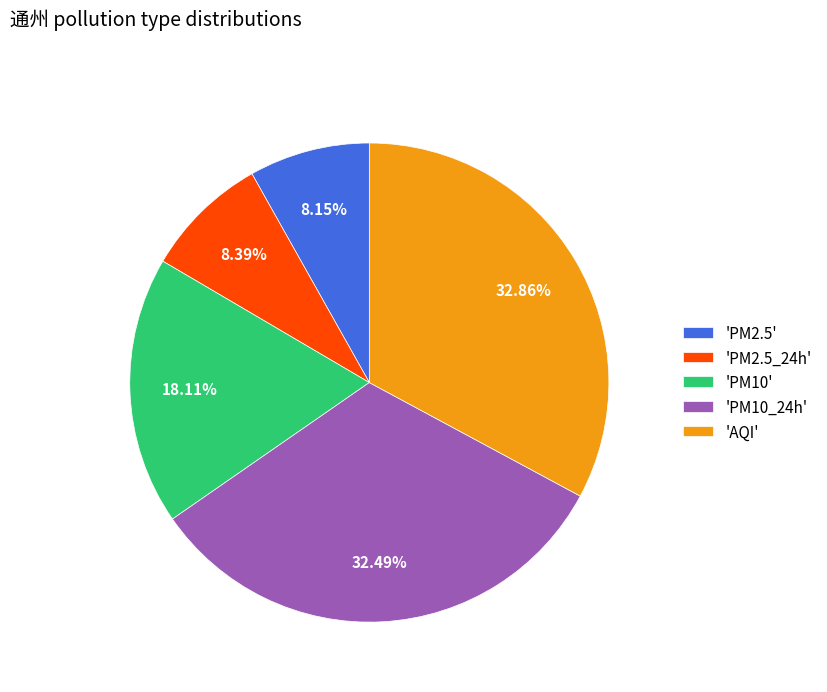

Does 'PM2.5_24h' account for over 50% of the chart?

No